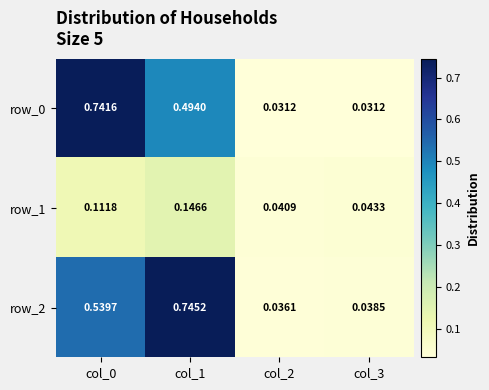

At which label is row_2 closest to 0?

col_2